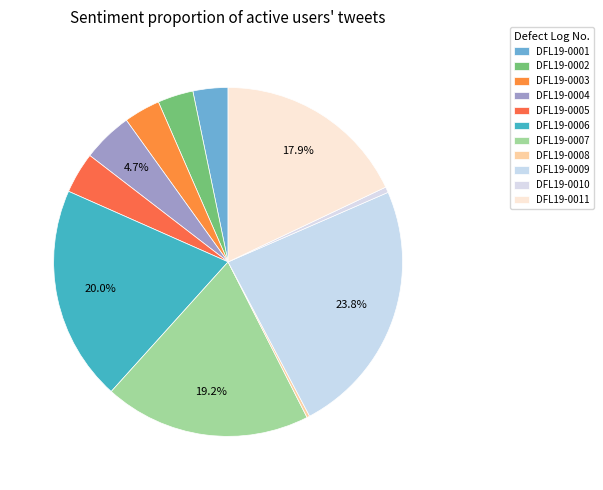

Which category has the biggest portion of the pie?

DFL19-0009